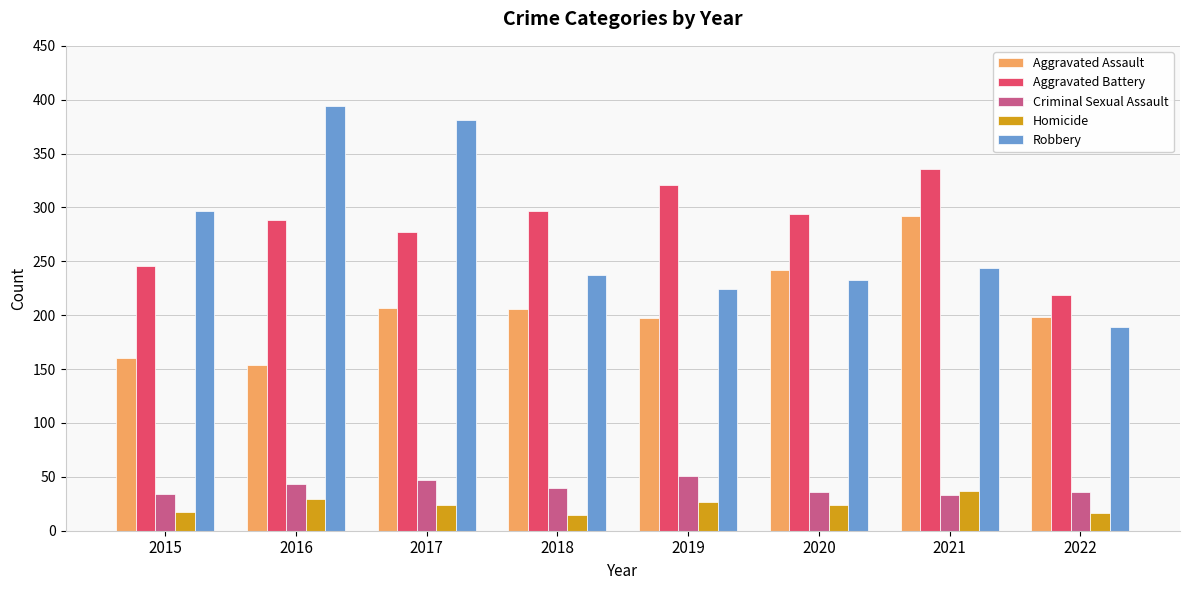

How many groups of bars are there?

8